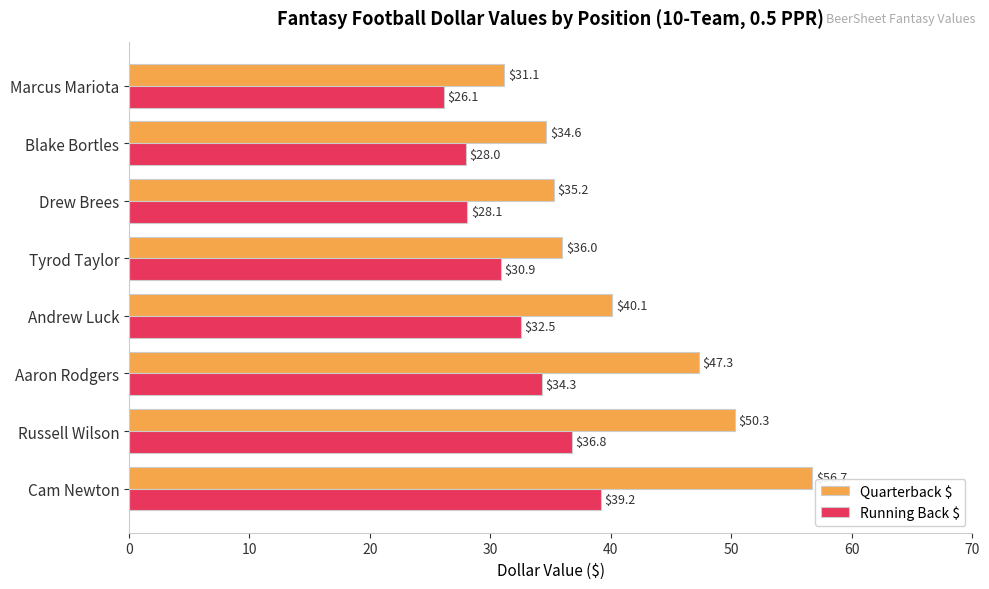

What is the difference between the highest and lowest values at Russell Wilson?

13.5